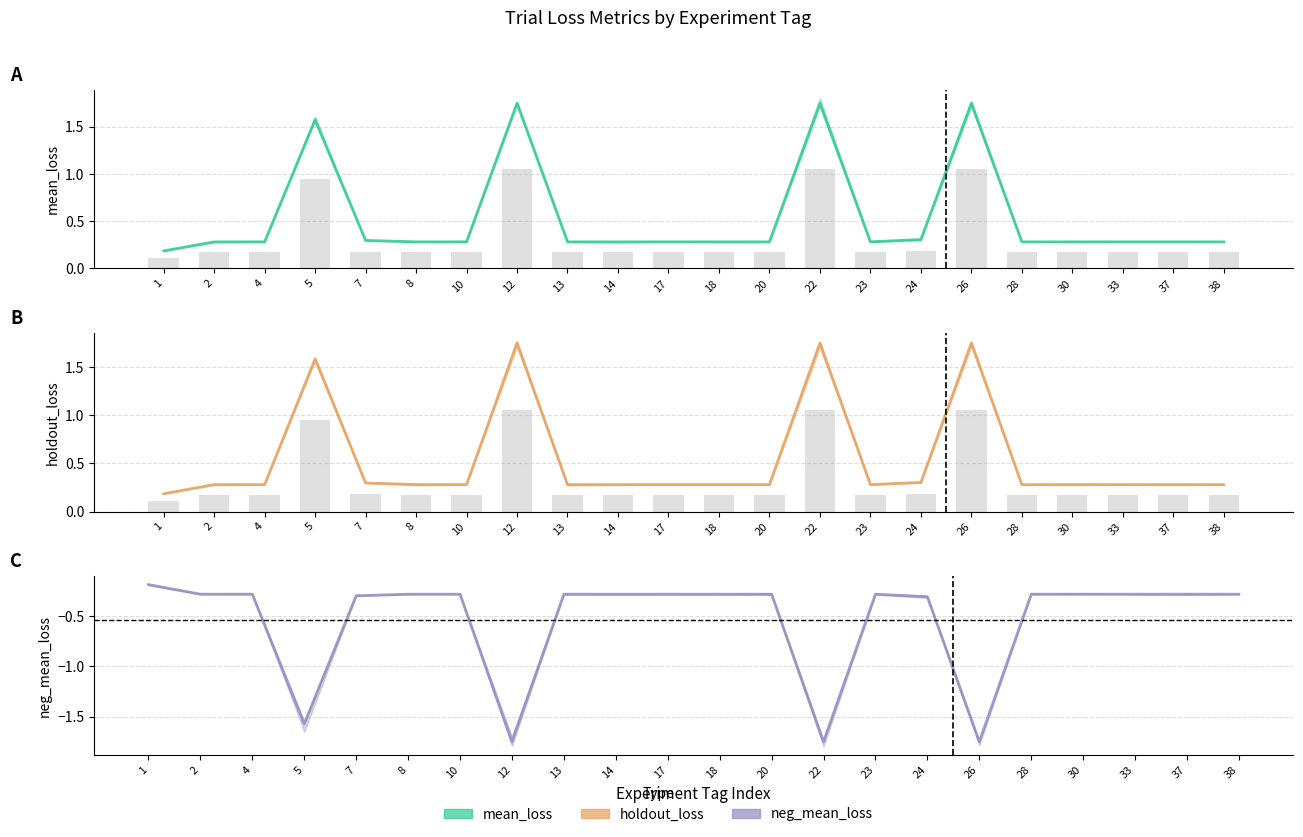

List the labels in order of mean_loss value, smallest first.

1, 4, 8, 10, 13, 14, 18, 20, 23, 28, 30, 33, 37, 38, 17, 2, 7, 24, 5, 12, 22, 26